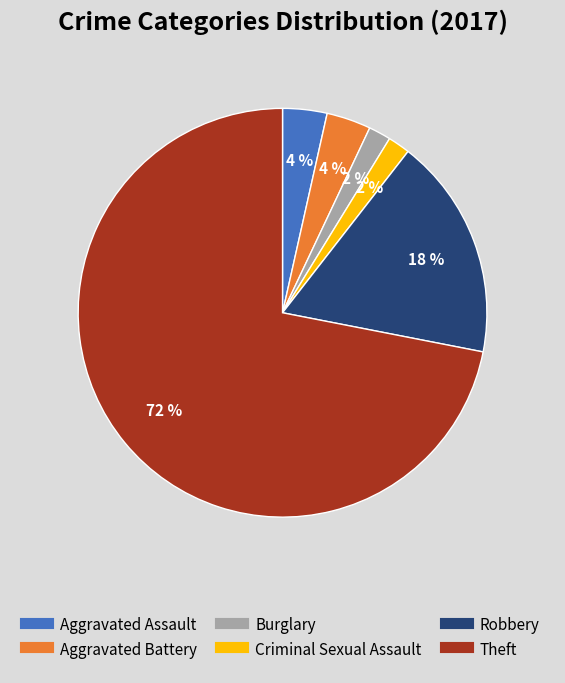

To the nearest percent, what is the average slice percentage?

17%